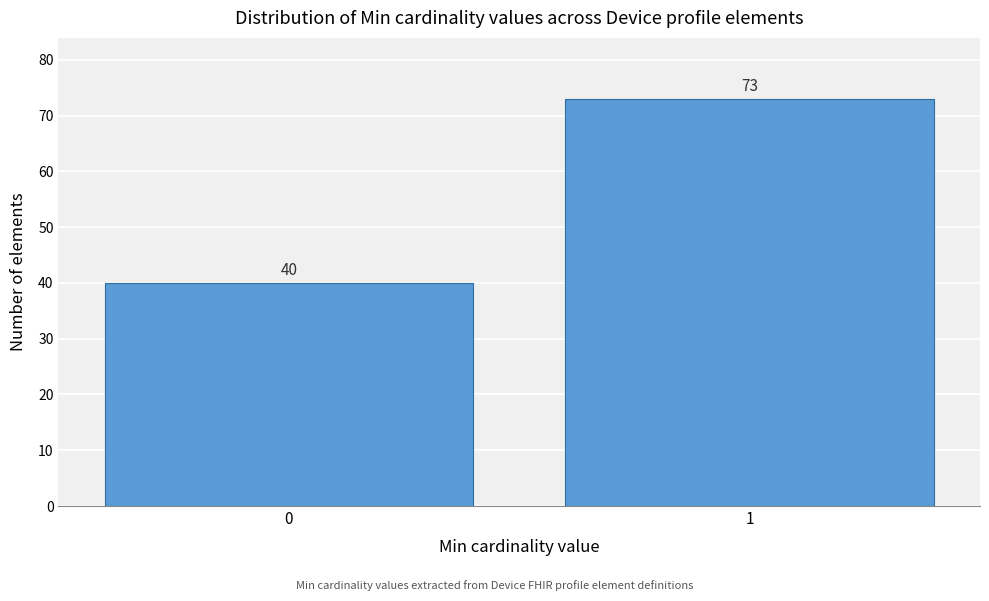

Reading right to left, transcribe all the data shown in this chart.

73	40